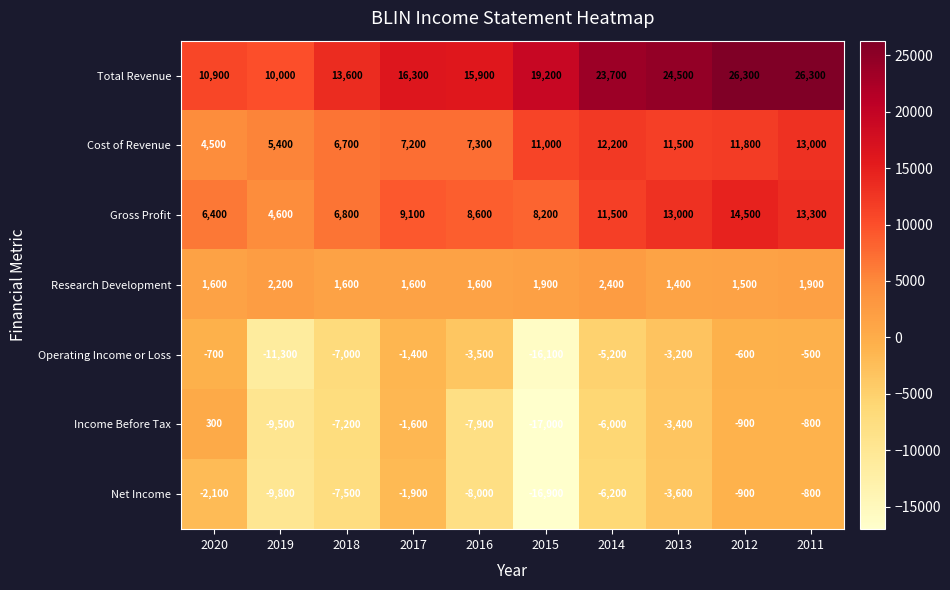

How many Research Development values are between 1600 and 1900?

6